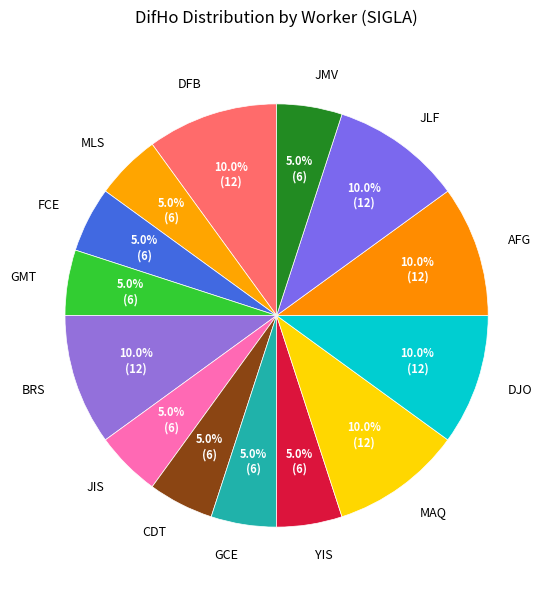

How many slices are in this pie chart?

14